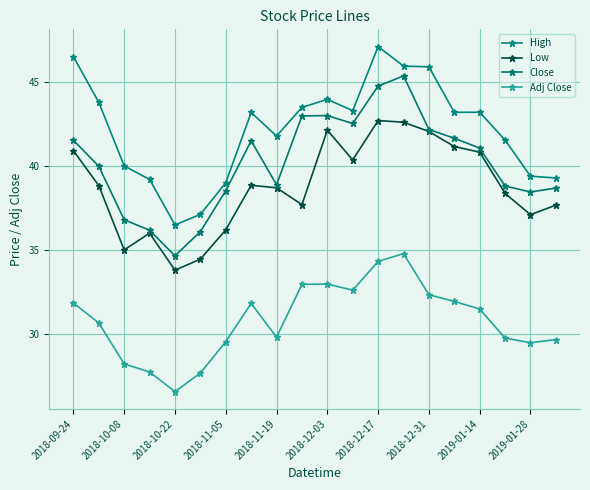

What is the difference between the maximum and minimum values in the Adj Close series?

8.2